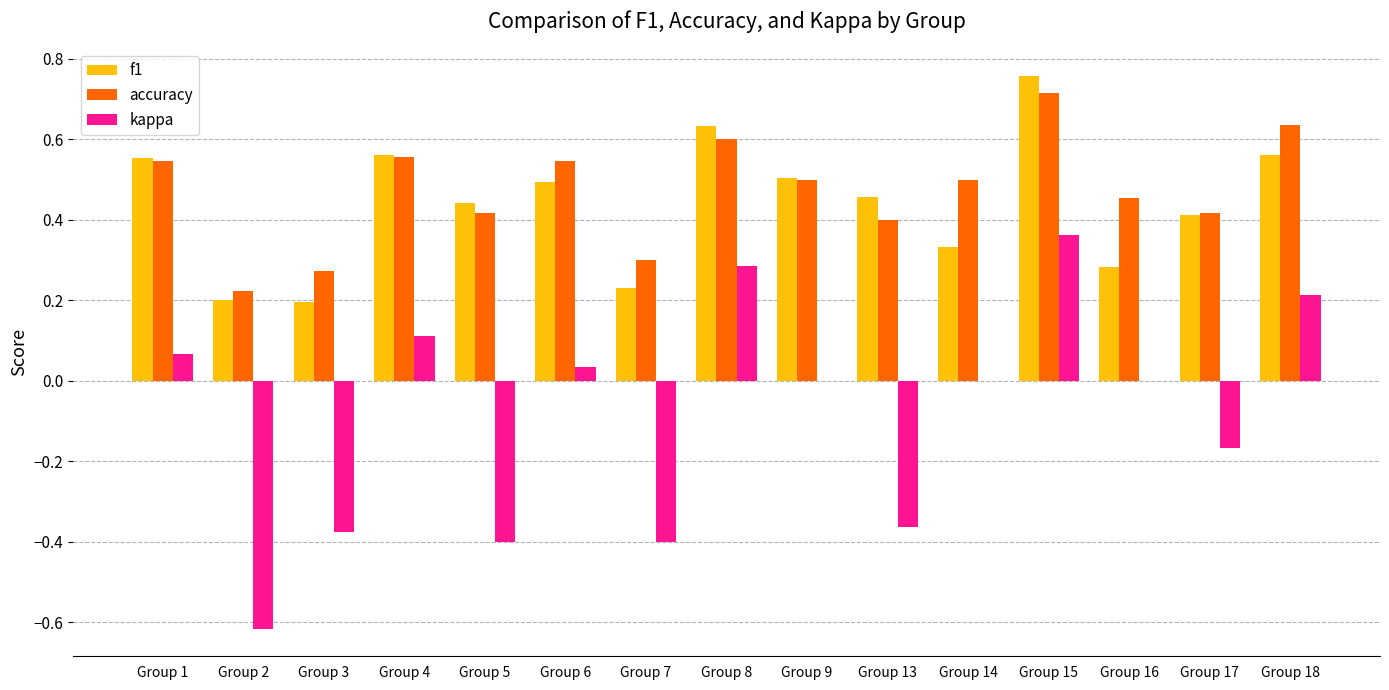

What is the sum of the accuracy values at Group 14 and Group 17?

0.9